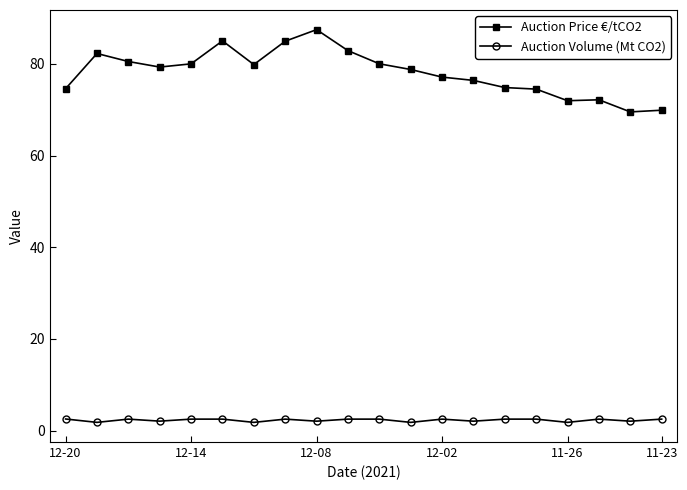

What is the highest value of the Auction Price €/tCO2 series?

87.5